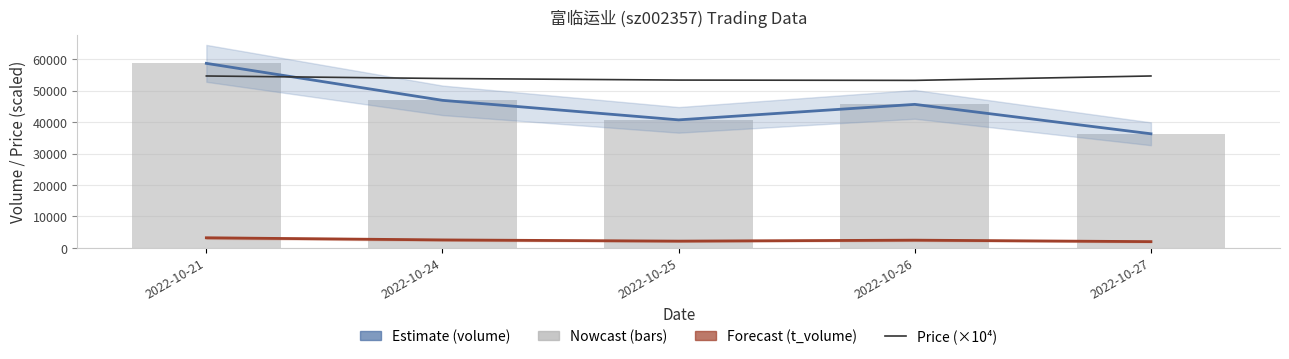

How many values in the t_volume (forecast) series exceed 2467?

2